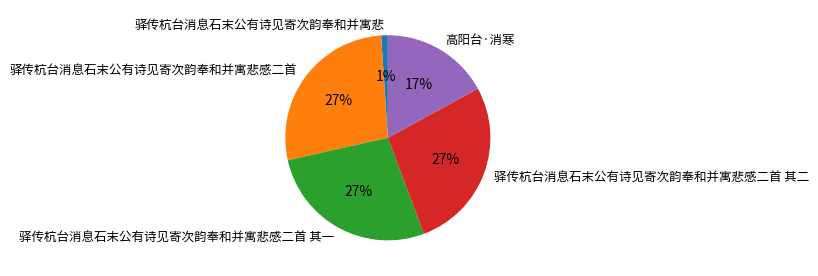

To the nearest percent, what is the difference between the largest and smallest slice percentages?

26%